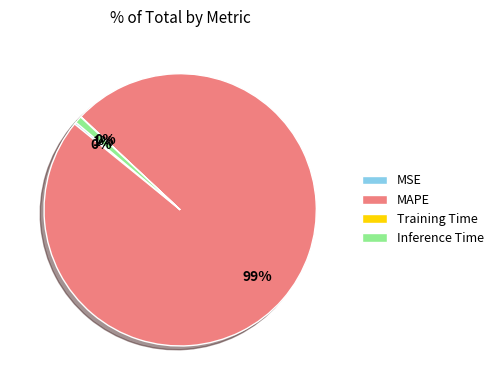

What is the largest slice in the pie chart?

MAPE